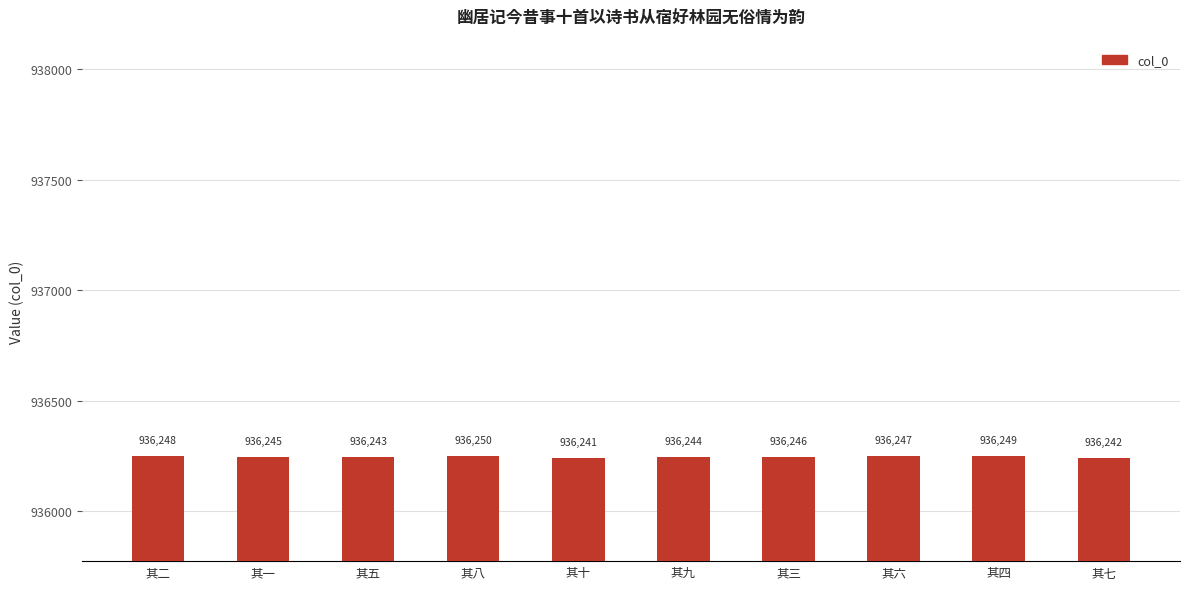

Count the values in the range 936243 to 936248.

6